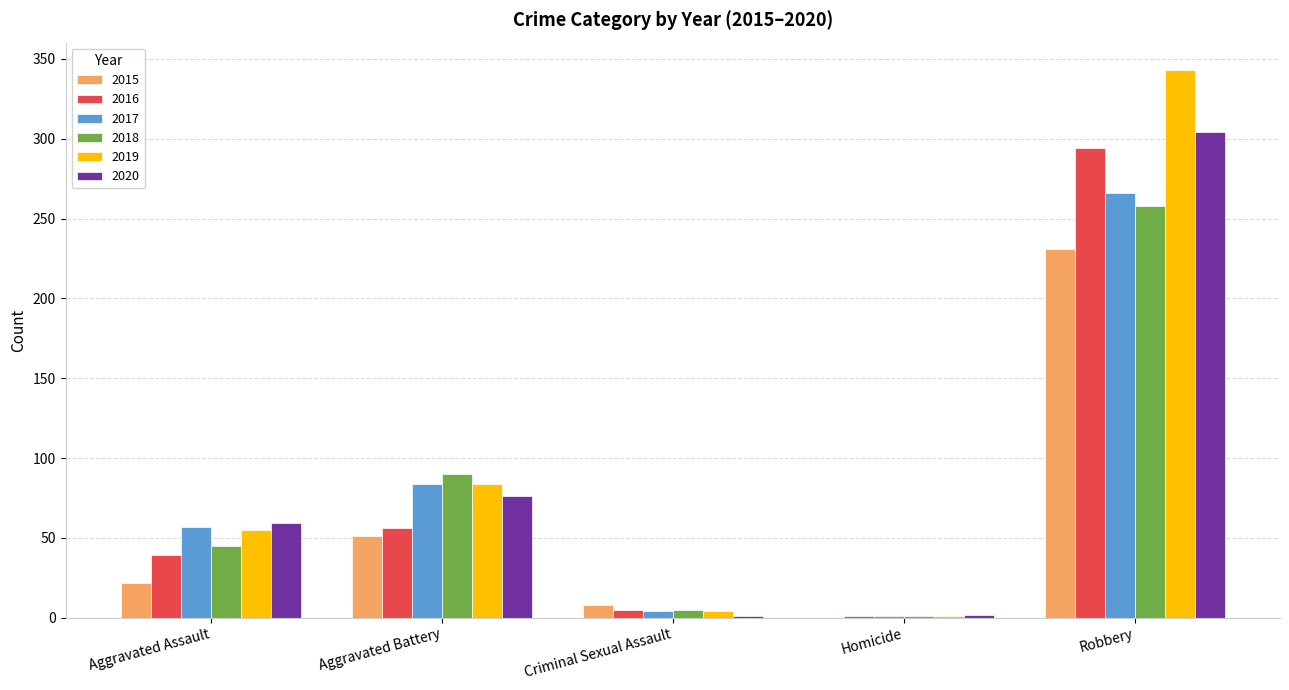

At which label is 2018 closest to 129?

Aggravated Battery